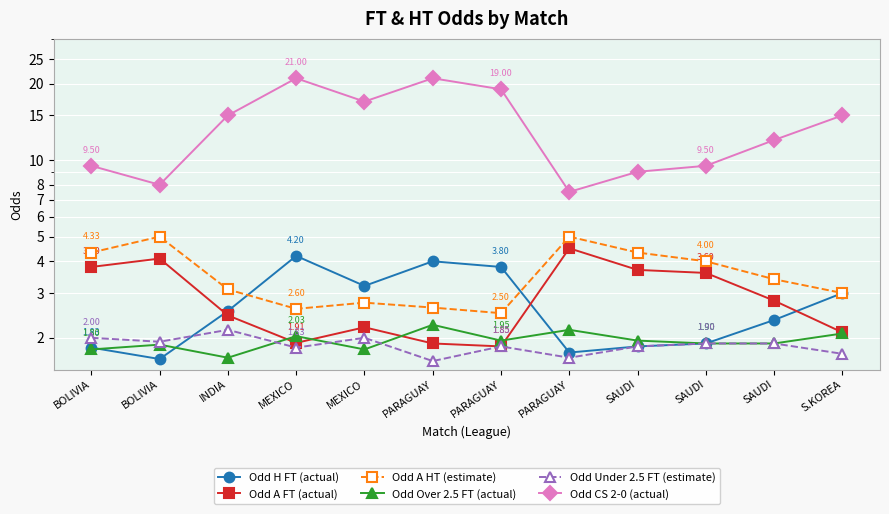

What is the total value across all series at SAUDI?

22.7